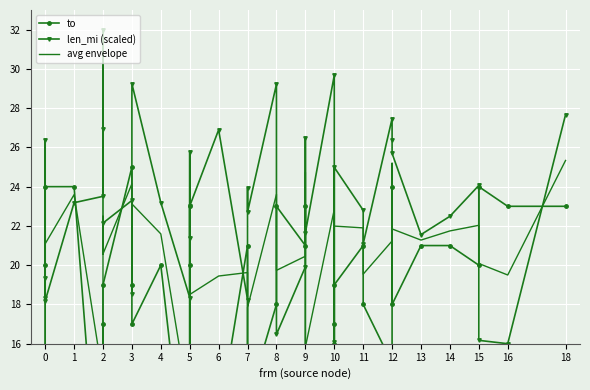

Rank the series by their average value, from lowest to highest.

to, avg envelope, len_mi (scaled)